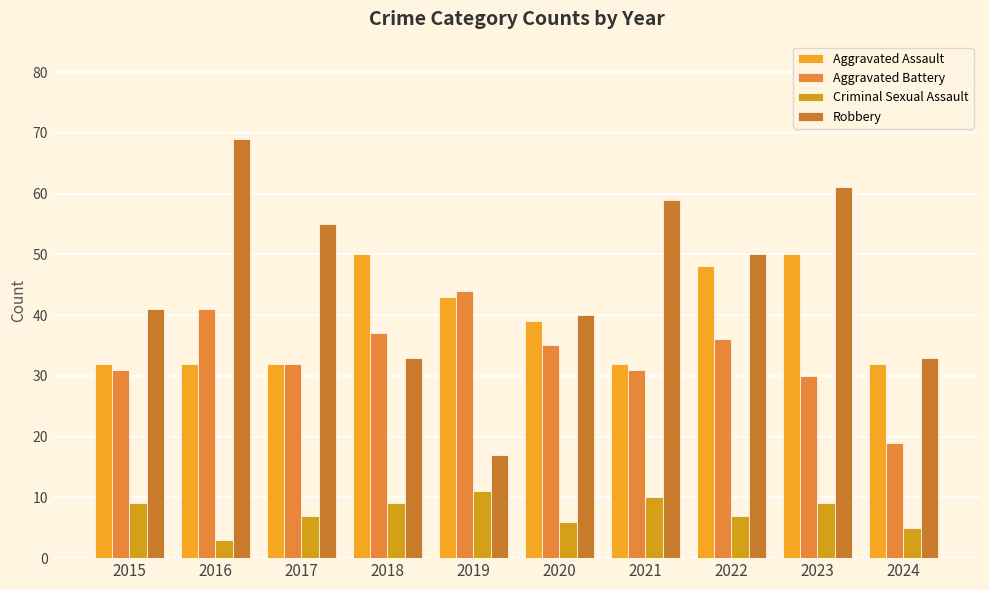

Reading right to left, extract all data points from this chart.

Aggravated Assault: 32	50	48	32	39	43	50	32	32	32
Aggravated Battery: 19	30	36	31	35	44	37	32	41	31
Criminal Sexual Assault: 5	9	7	10	6	11	9	7	3	9
Robbery: 33	61	50	59	40	17	33	55	69	41